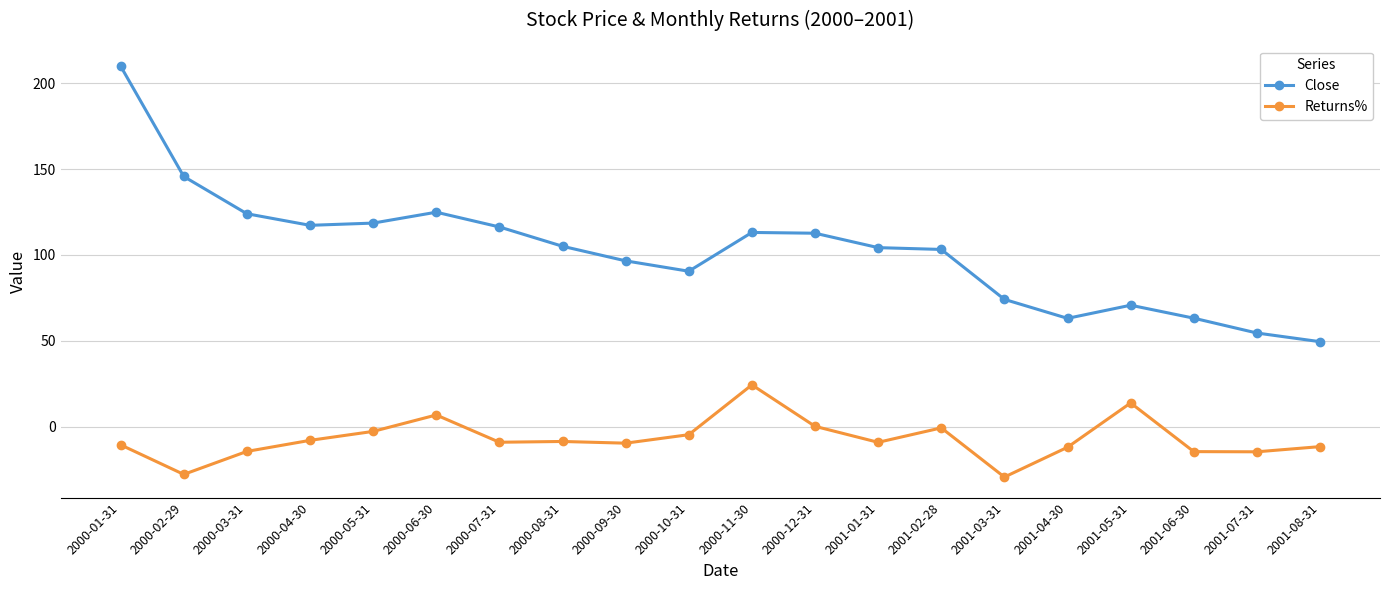

What is the average value of the Close series?

102.8